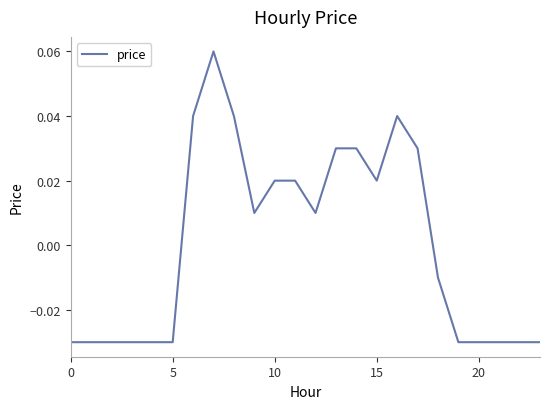

Is this an area chart (filled region under the line)?

No